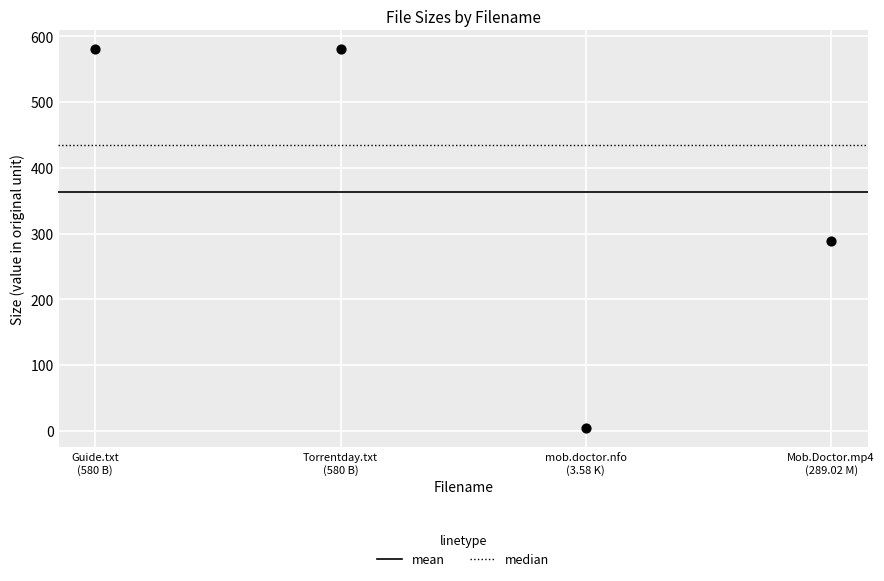

What is the range of Y values (max minus min)?

576.4